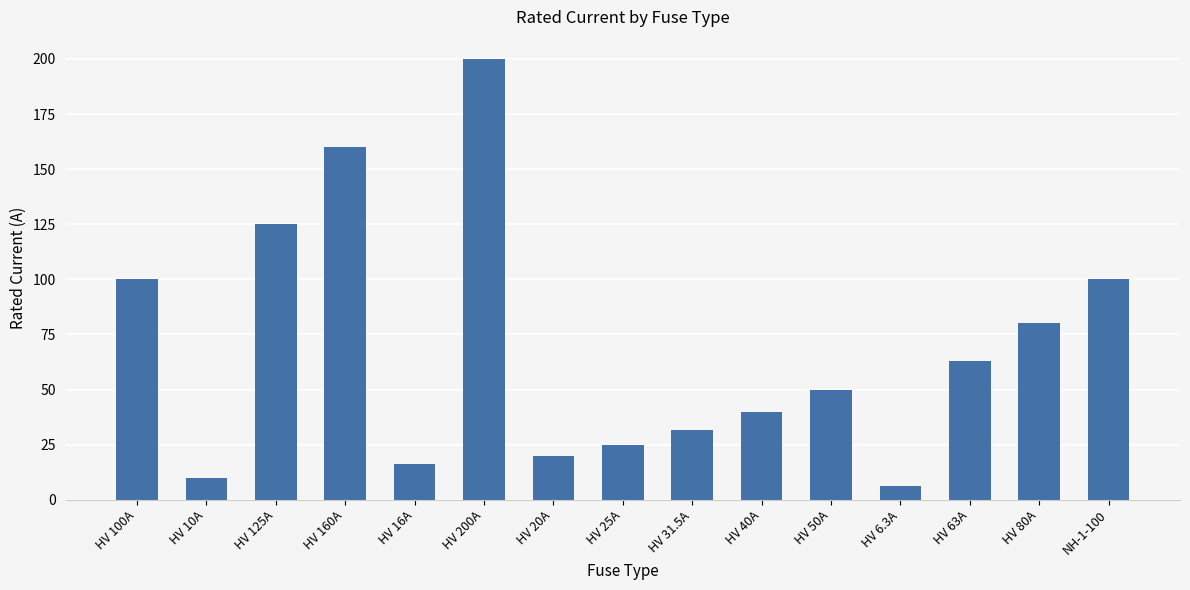

What is the average value?

68.5